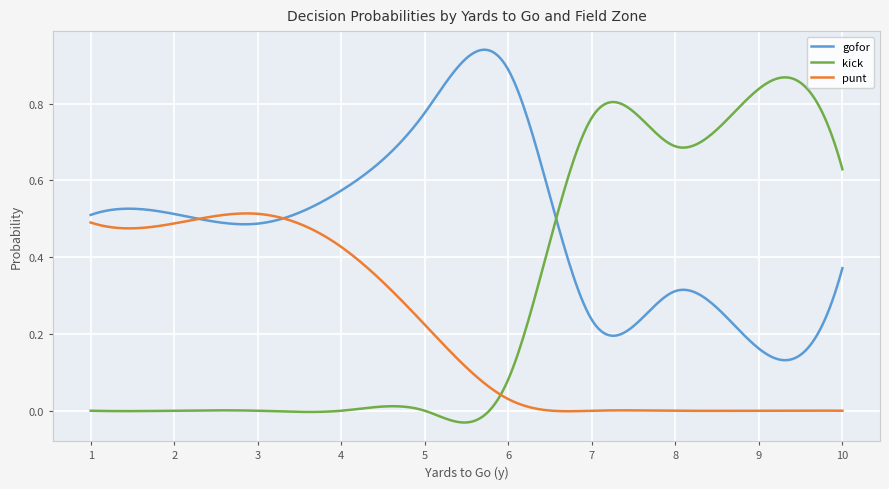

What are all the series names shown in the legend?

gofor, kick, punt